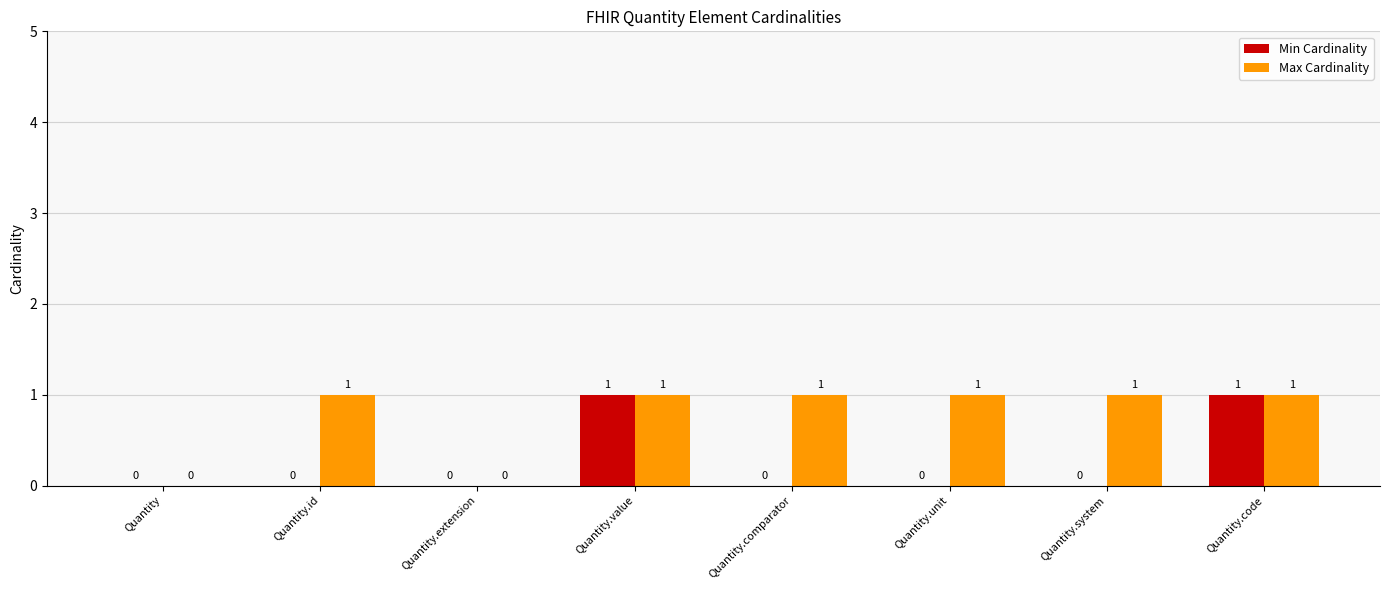

Is it true that Min Cardinality equals 0 at Quantity.id?

True